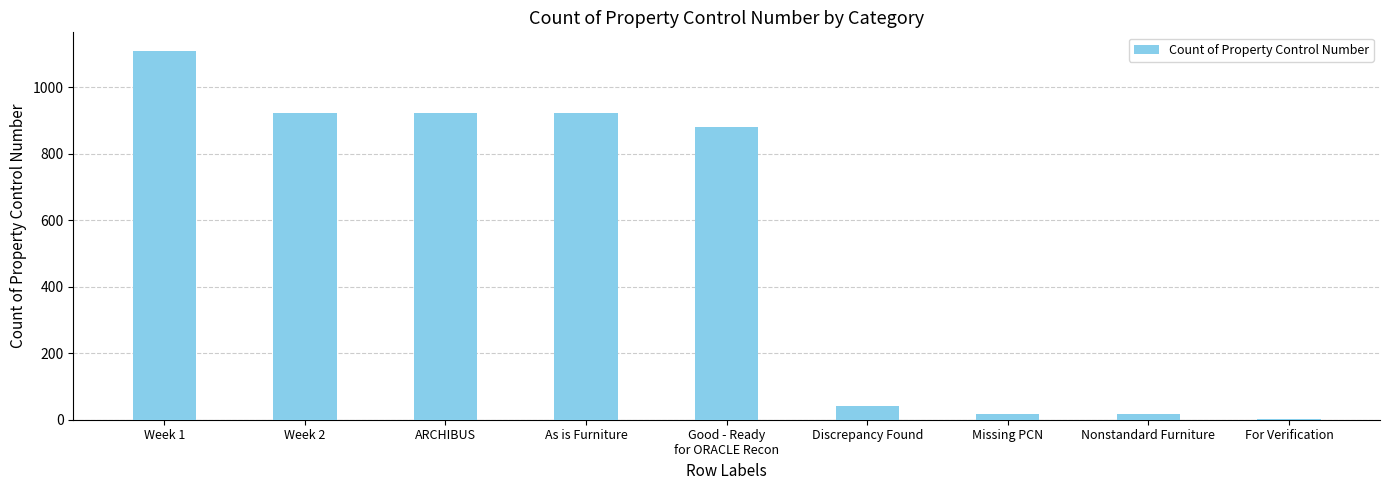

Where does the data first go above 882?

Week 1